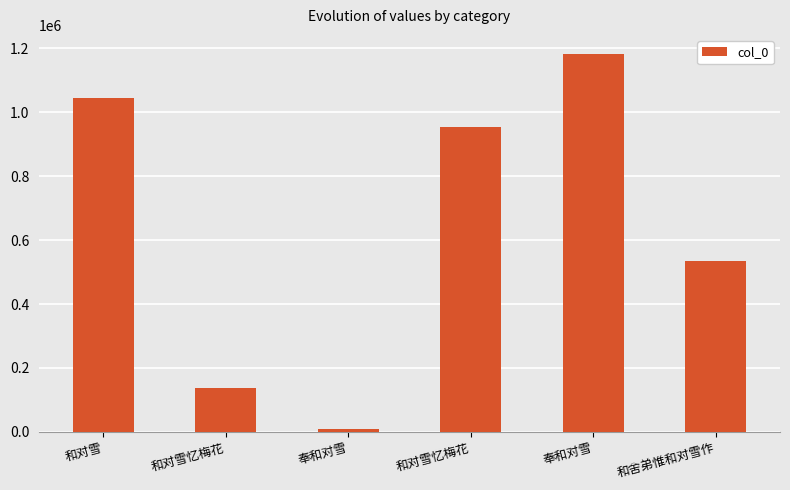

Reading right to left, what are all the values shown in this chart?

和舍弟惟和对雪作=533599	奉和对雪=1183061	和对雪忆梅花=954074	奉和对雪=9980	和对雪忆梅花=138197	和对雪=1045838